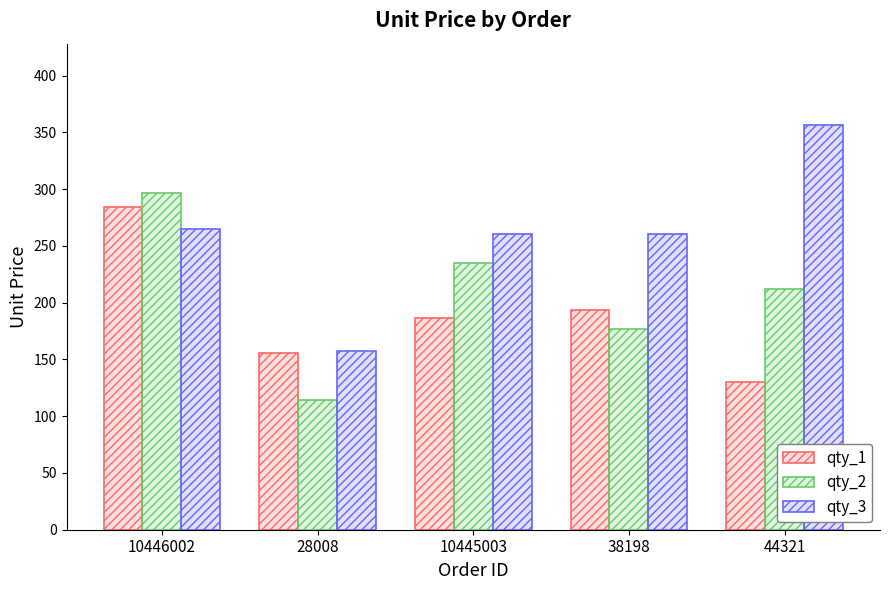

How many groups of bars are there?

5